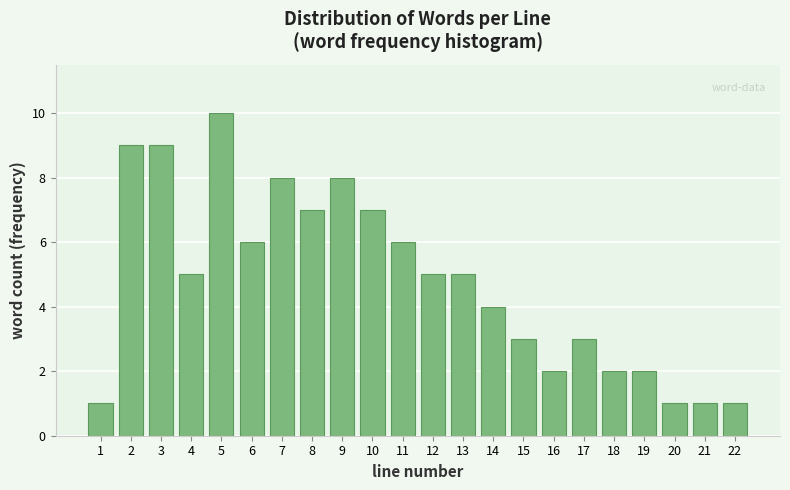

Reading right to left, list all the values displayed in this chart.

22=1	21=1	20=1	19=2	18=2	17=3	16=2	15=3	14=4	13=5	12=5	11=6	10=7	9=8	8=7	7=8	6=6	5=10	4=5	3=9	2=9	1=1